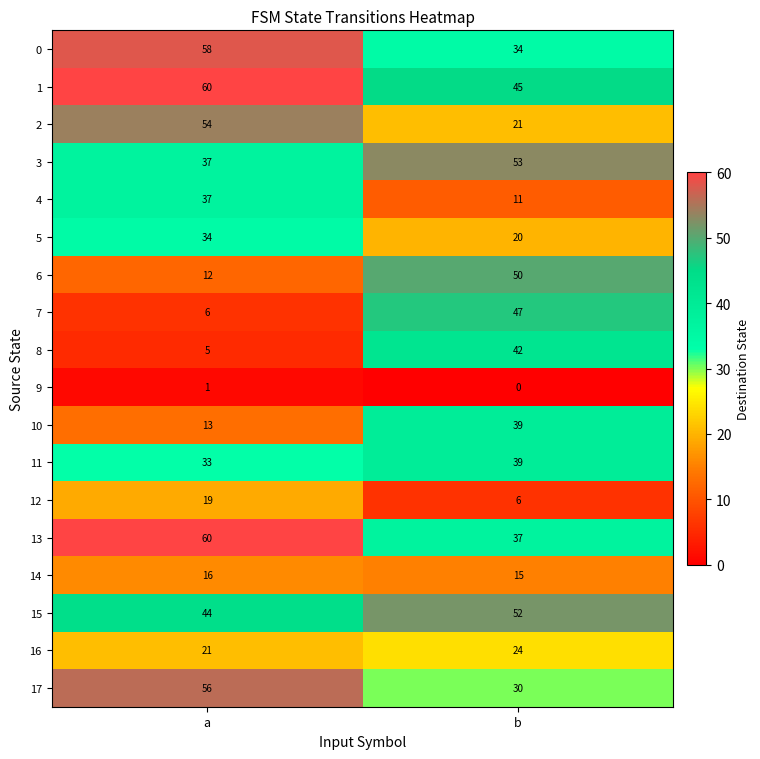

List the labels in order of 12 value, largest first.

a, b